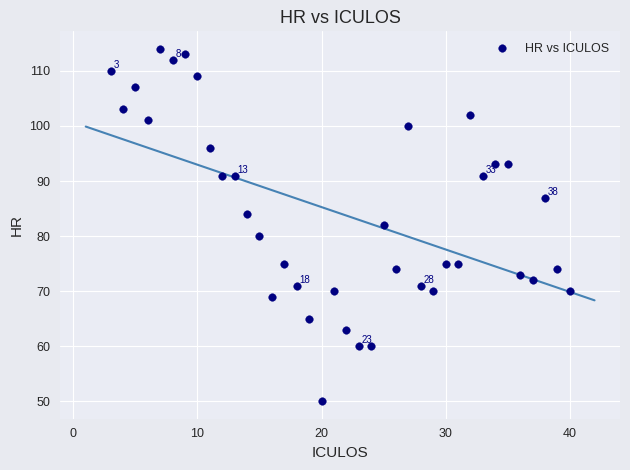

What is the range of Y values (max minus min)?

64